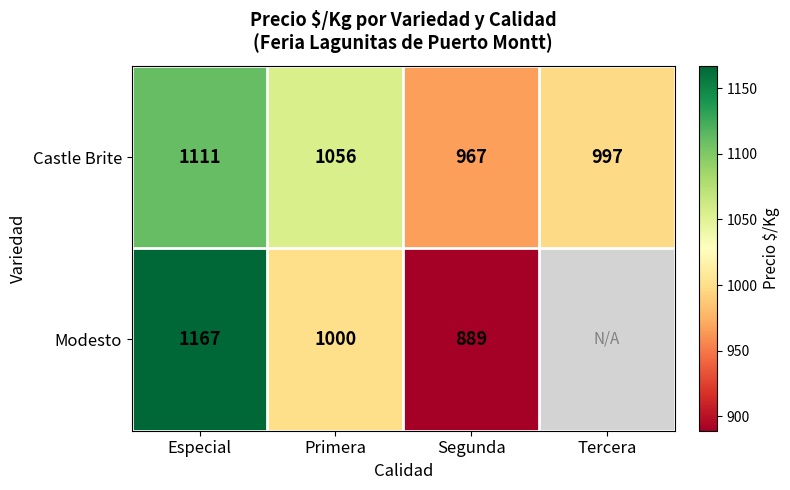

Which series changed the most between Especial and Segunda?

Modesto